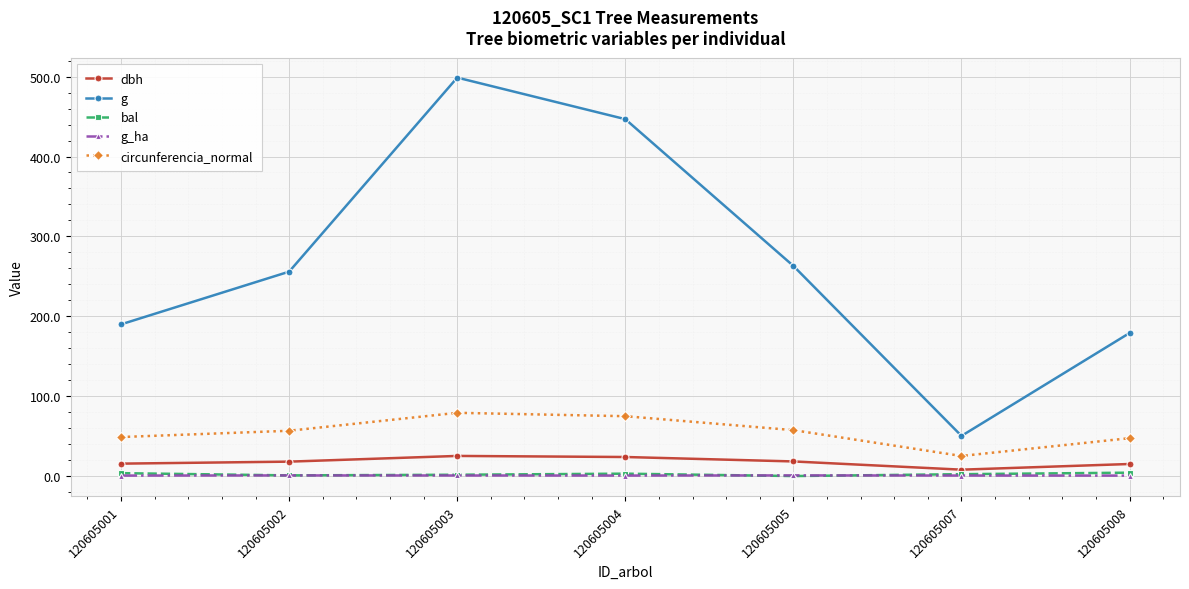

Which series has the widest spread of values?

g